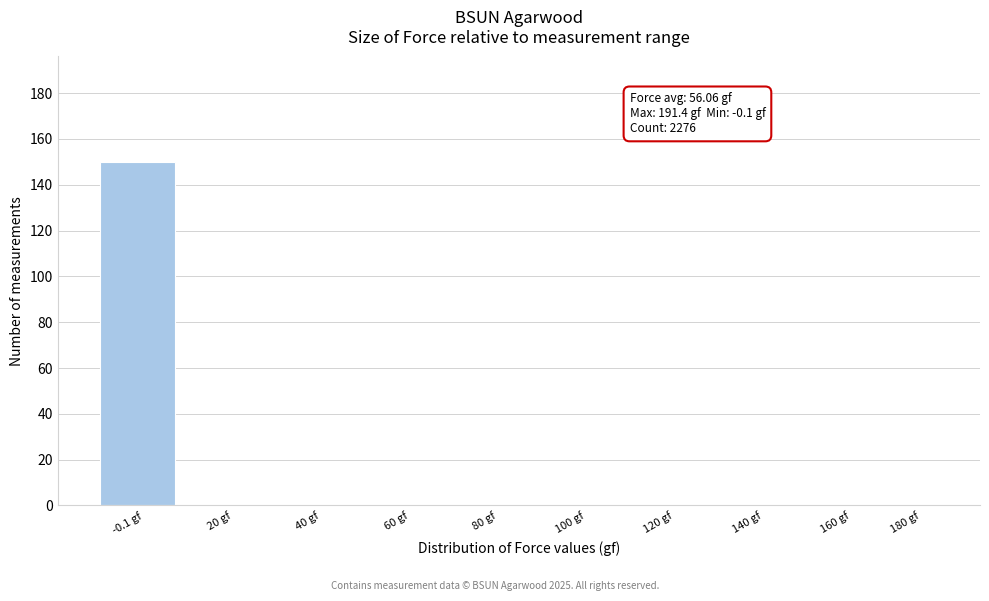

Reading left to right, what are all the values shown in this chart?

-0.1 gf=150	20 gf=0	40 gf=0	60 gf=0	80 gf=0	100 gf=0	120 gf=0	140 gf=0	160 gf=0	180 gf=0